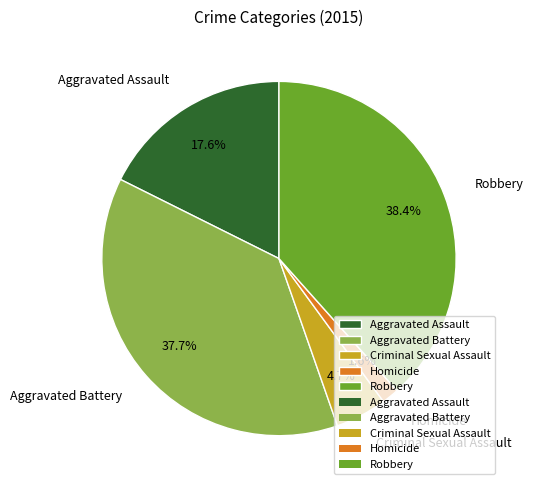

What is the smallest slice in the pie chart?

Homicide